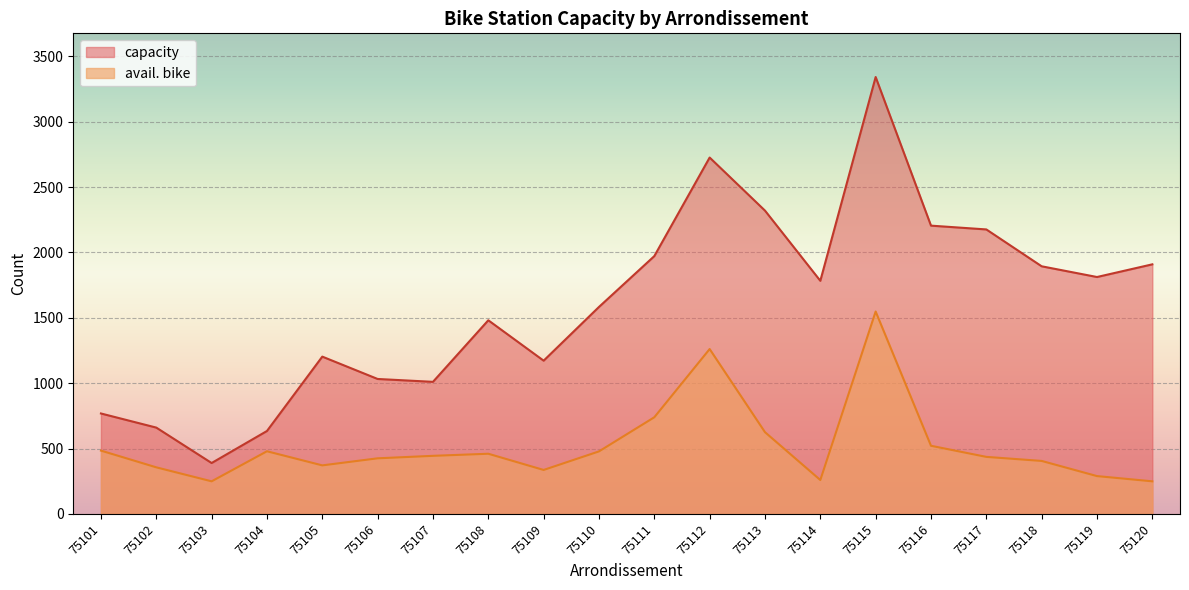

True or false: capacity and avail. bike intersect in this chart.

False